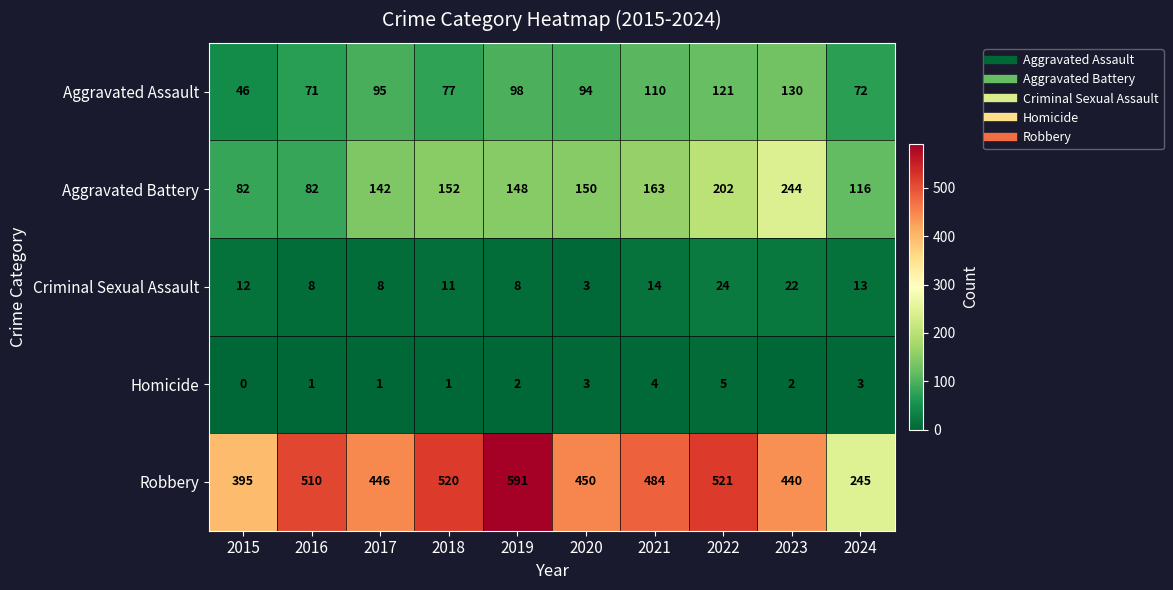

The value of Criminal Sexual Assault at 2015 is 12. True or false?

True